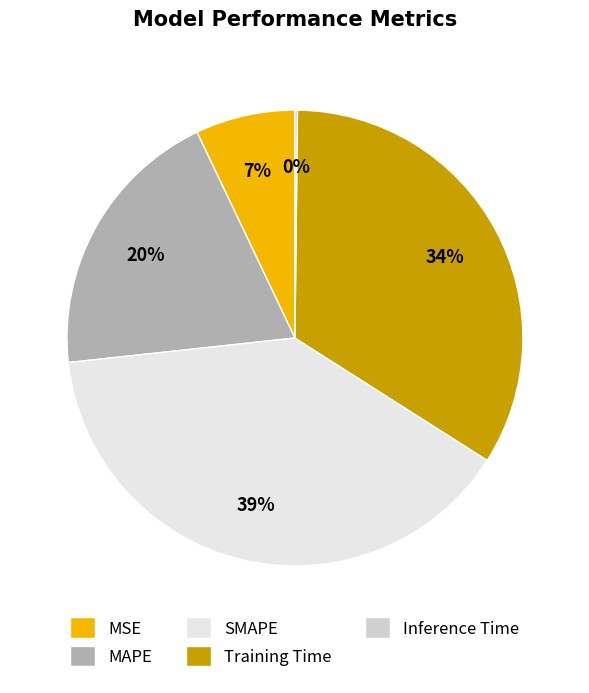

Which slice is the largest?

SMAPE